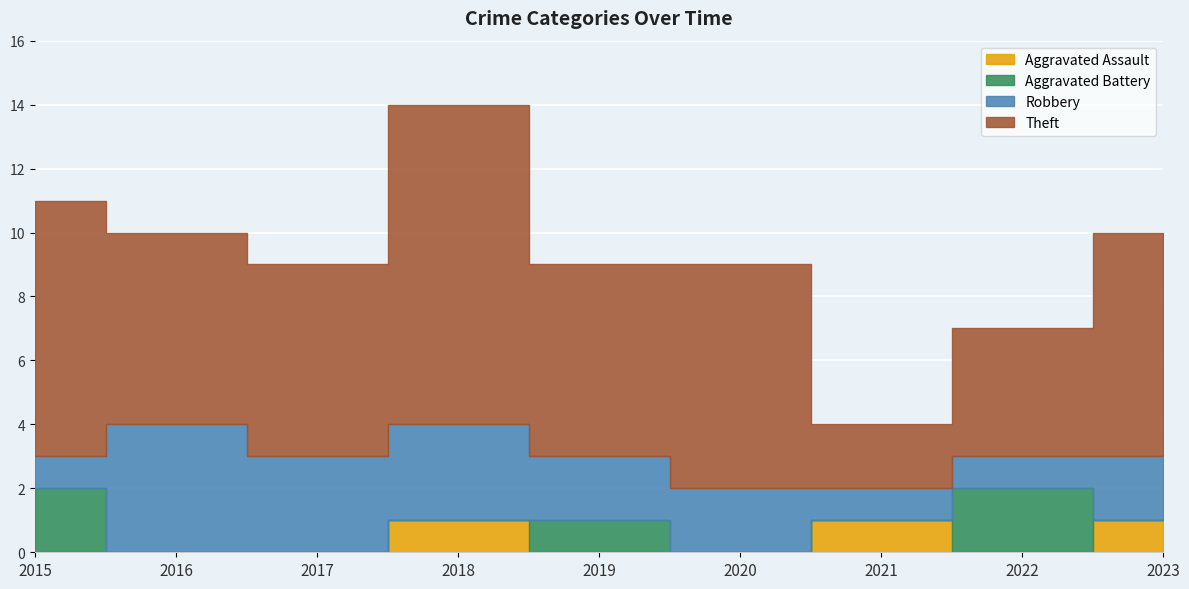

Reading left to right, transcribe all the data shown in this chart.

Aggravated Assault: 0	0	0	1	0	0	1	0	1
Aggravated Battery: 2	0	0	0	1	0	0	2	0
Robbery: 1	4	3	3	2	2	1	1	2
Theft: 8	6	6	10	6	7	2	4	7